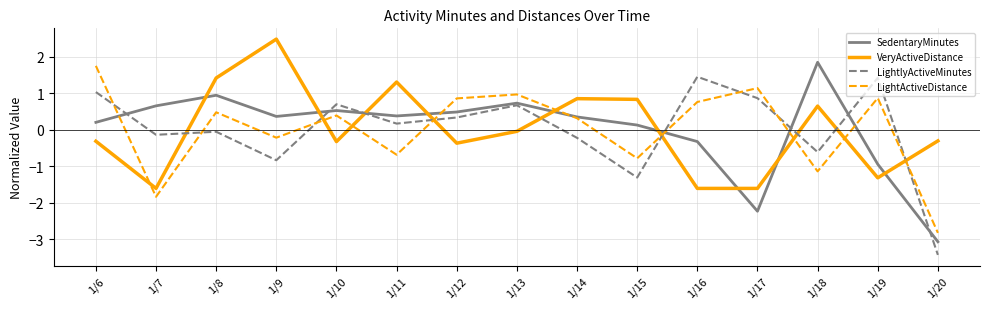

What is the difference between the LightActiveDistance values at 1/6 and 1/19?

0.9